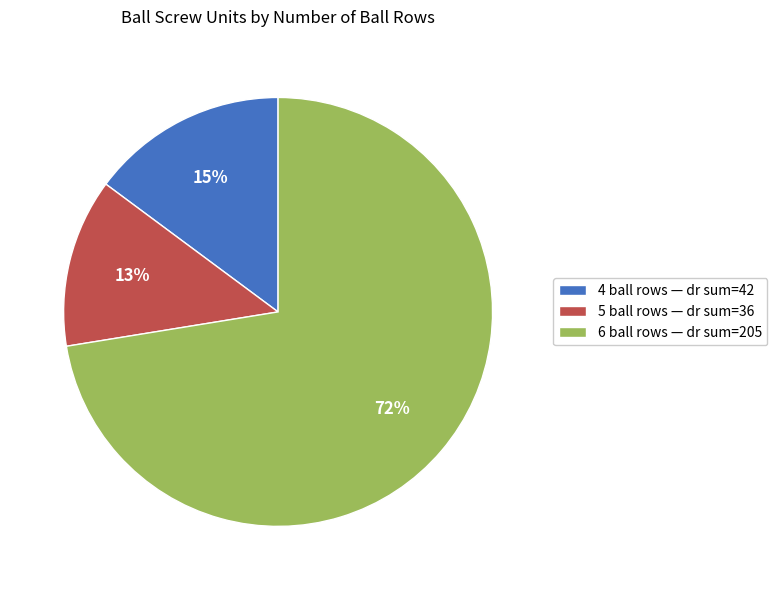

Rank the categories by value from highest to lowest.

6 ball rows — dr sum=205, 4 ball rows — dr sum=42, 5 ball rows — dr sum=36